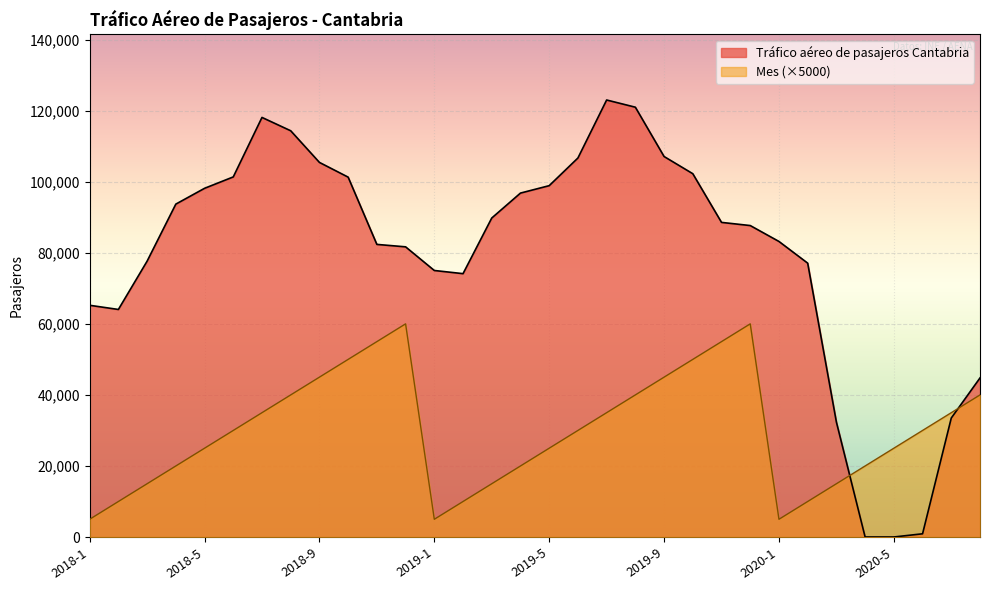

How many lines are shown in the chart?

2